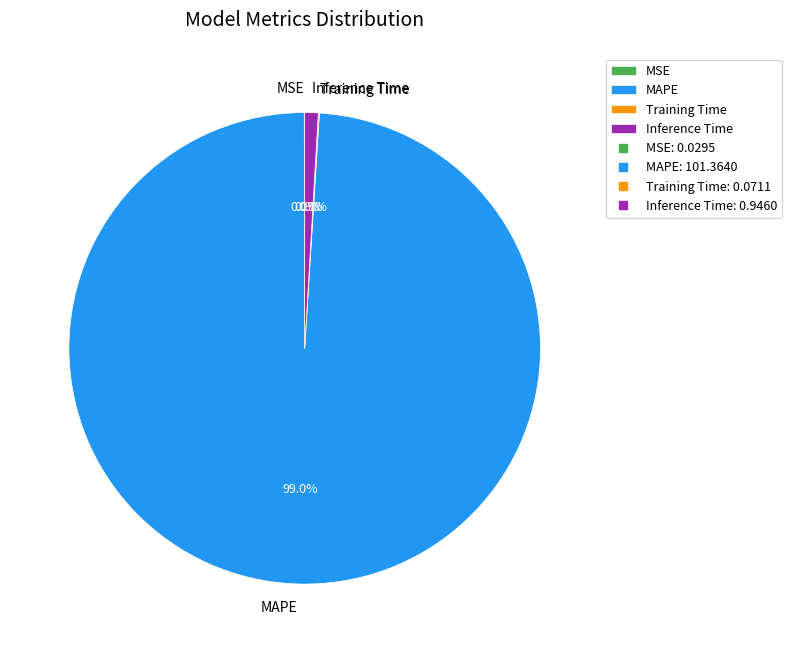

What is the total percentage of MAPE and Inference Time?

99.9%